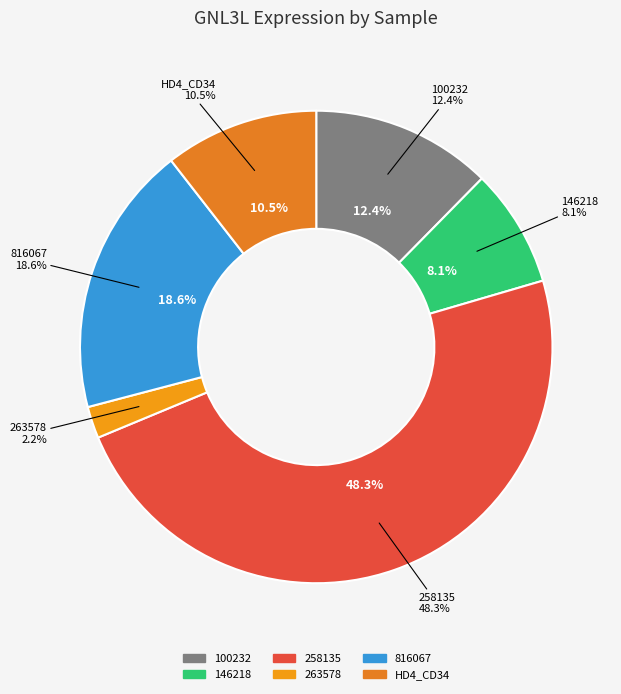

Is it true that 100232 is 12% of the pie?

True